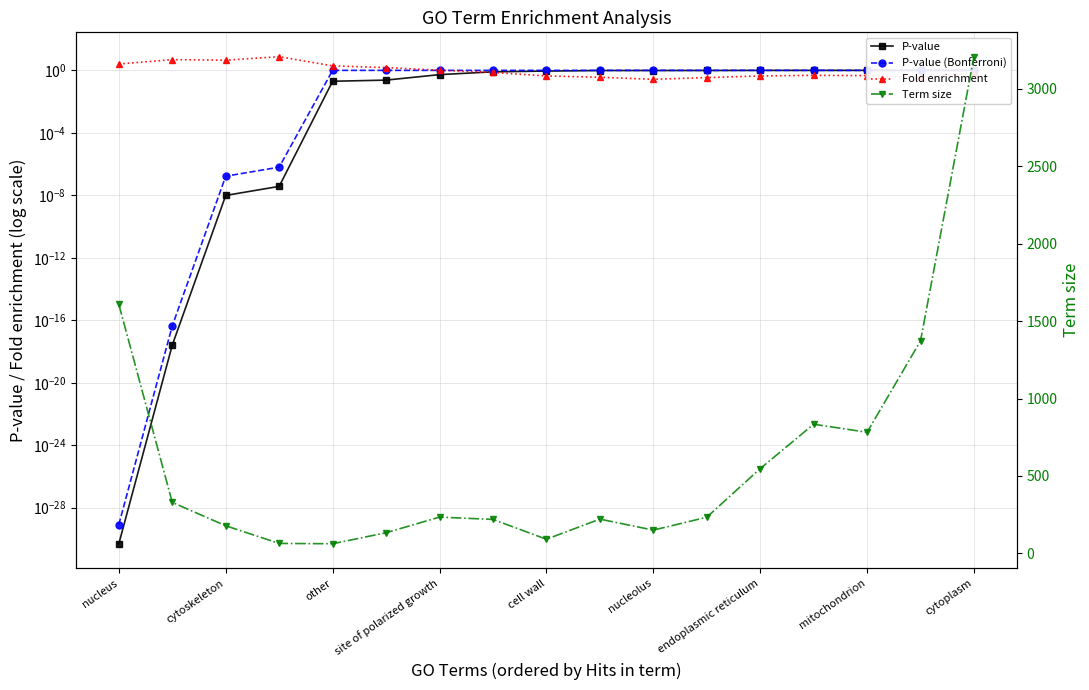

Is the value of Term size at cytoplasm greater than the value of Fold enrichment at cytoskeleton?

Yes